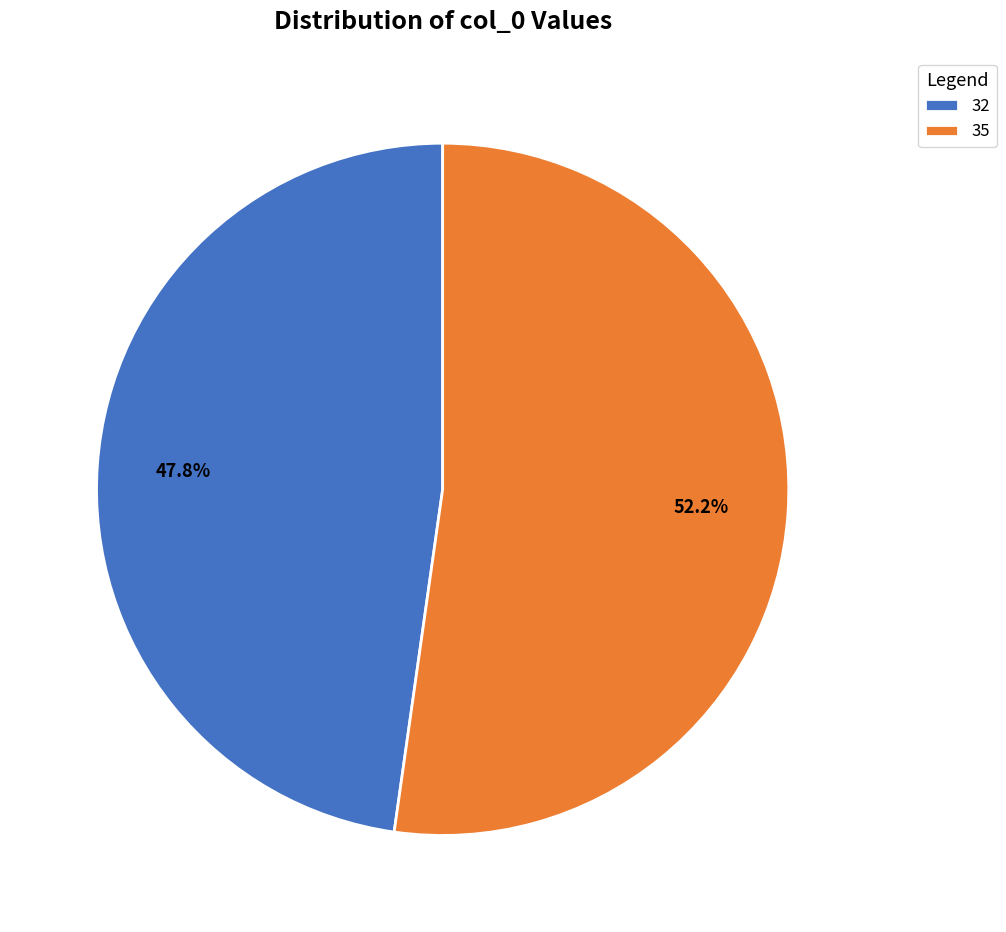

Count the number of slices in the pie.

2